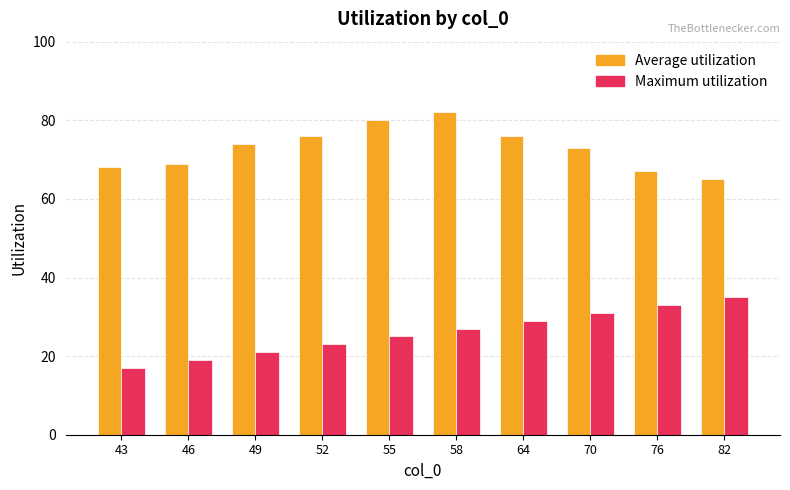

What is the spread (max minus min) of values at 64?

47